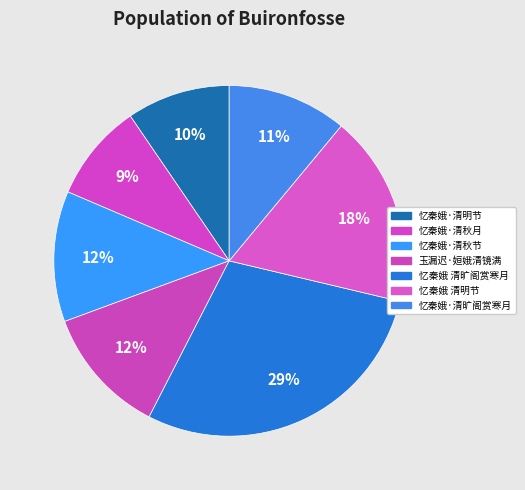

To the nearest percent, what is the difference between the largest and smallest slice percentages?

20%